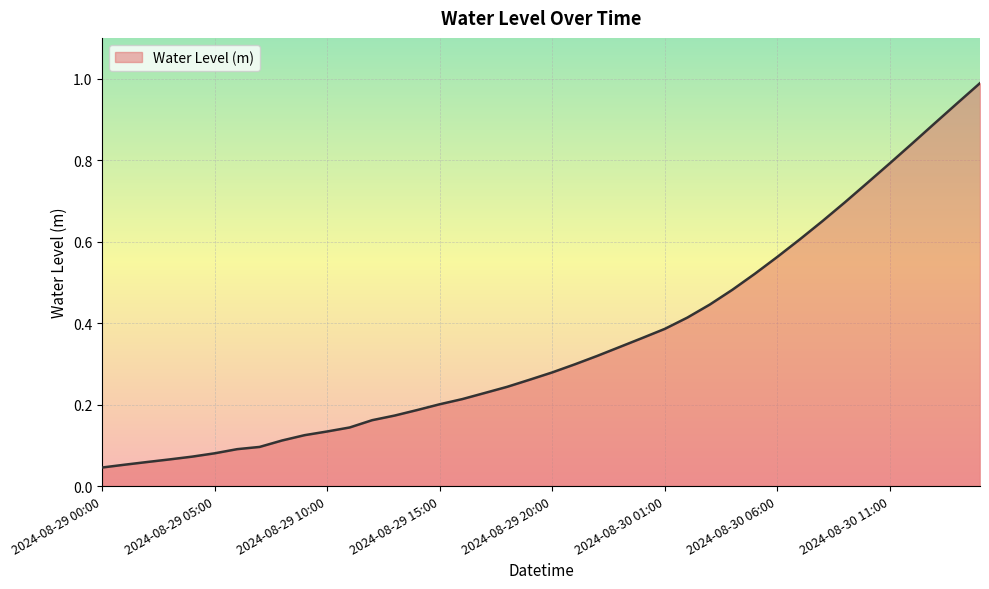

How many lines are shown in the chart?

1